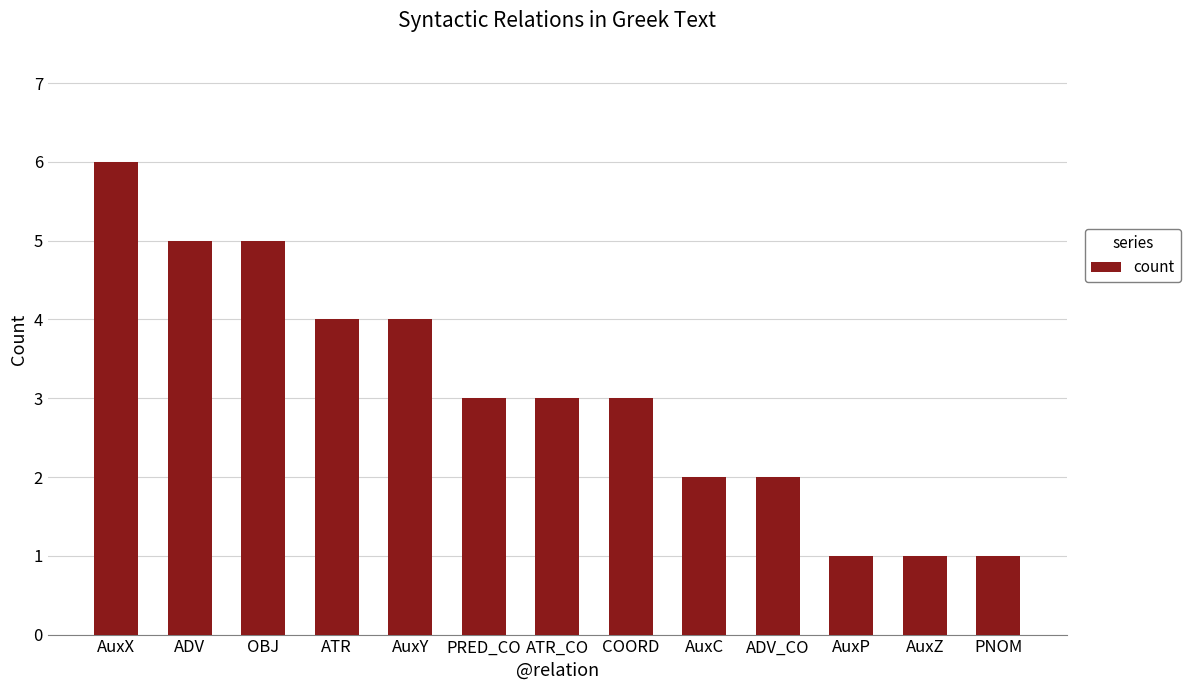

At which category does the chart reach its peak across all series?

AuxX